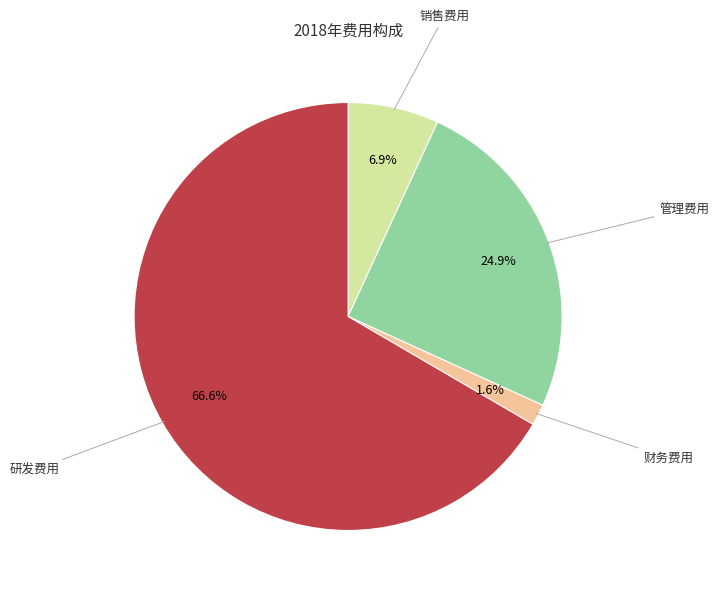

Is there a majority slice in this chart?

Yes